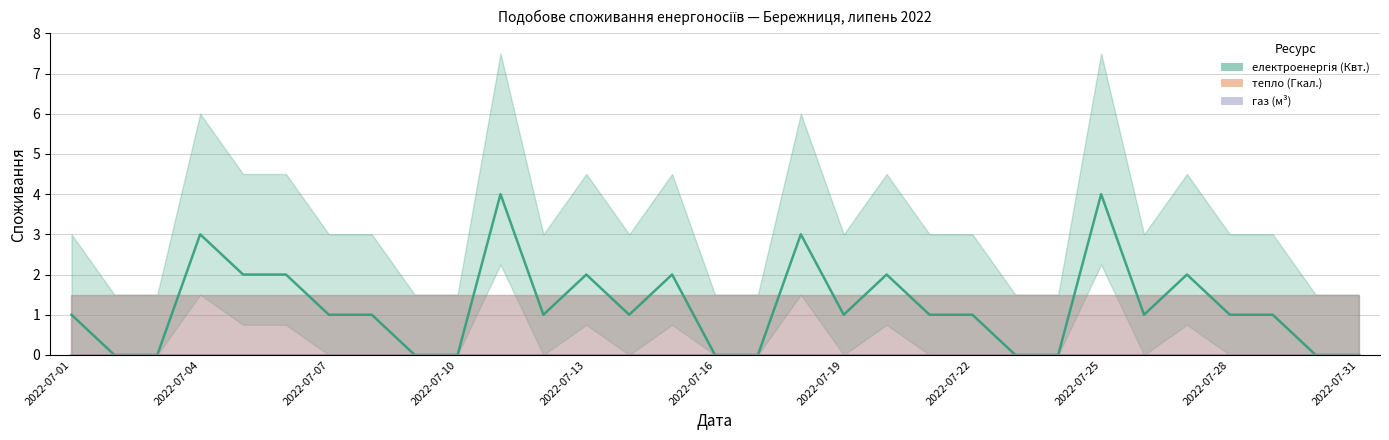

Which series has the largest range (max minus min)?

електроенергія (Квт.)